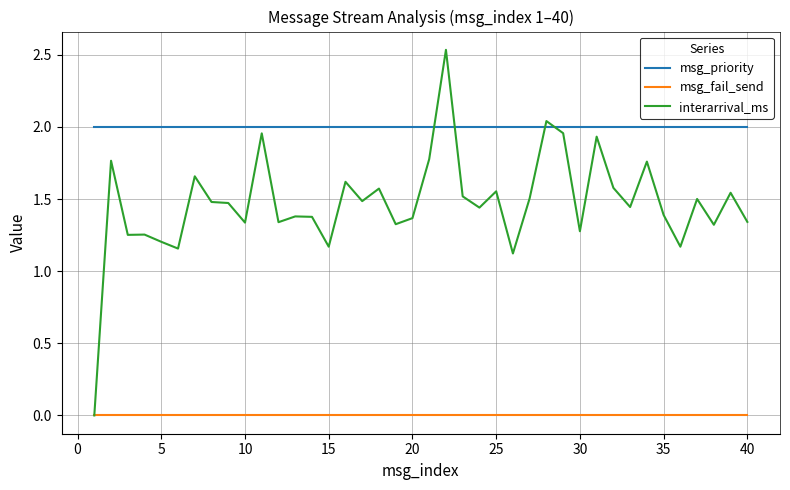

True or false: msg_priority and msg_fail_send intersect in this chart.

False